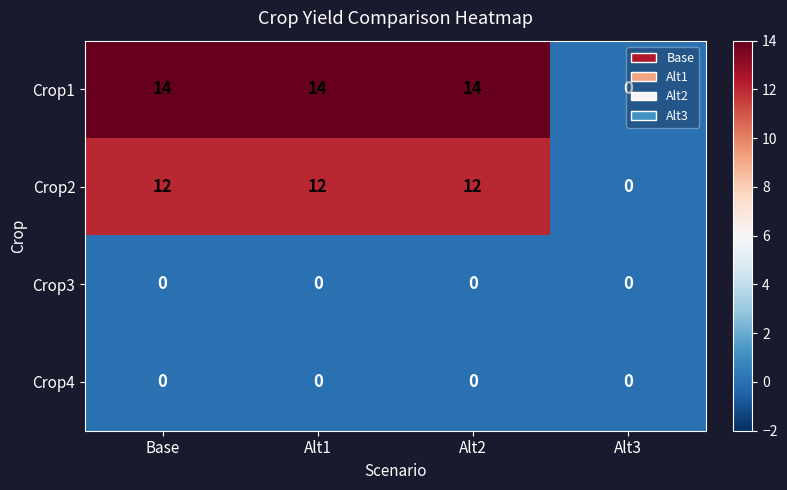

What is the total value across all series at Alt2?

26